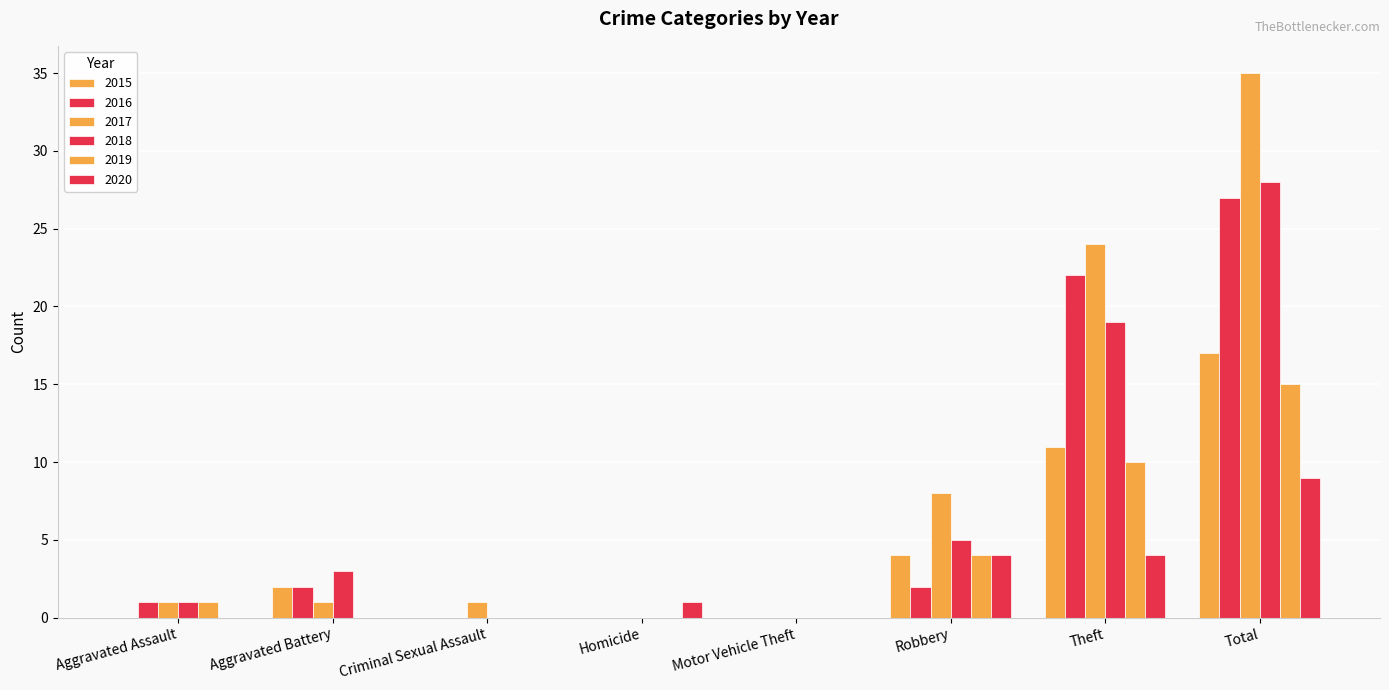

How many groups of bars are there?

8